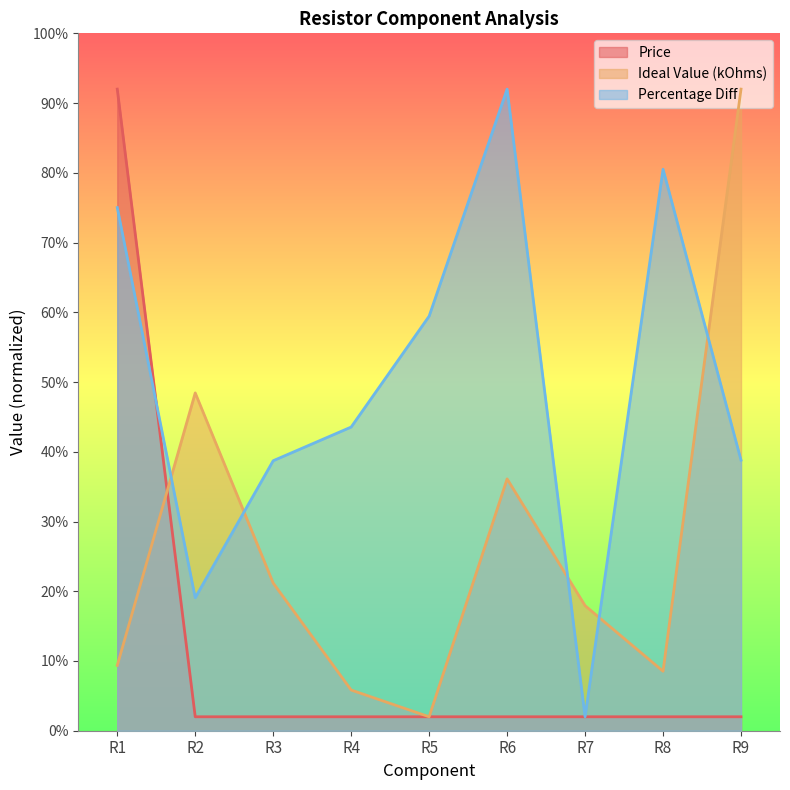

Reading left to right, transcribe all the data shown in this chart.

Price: 92.0	2.0	2.0	2.0	2.0	2.0	2.0	2.0	2.0
Ideal Value (kOhms): 9.4	48.4	21.2	5.8	2.0	36.1	17.9	8.5	92.0
Percentage Diff: 75.0	19.1	38.7	43.5	59.4	92.0	2.0	80.5	38.8